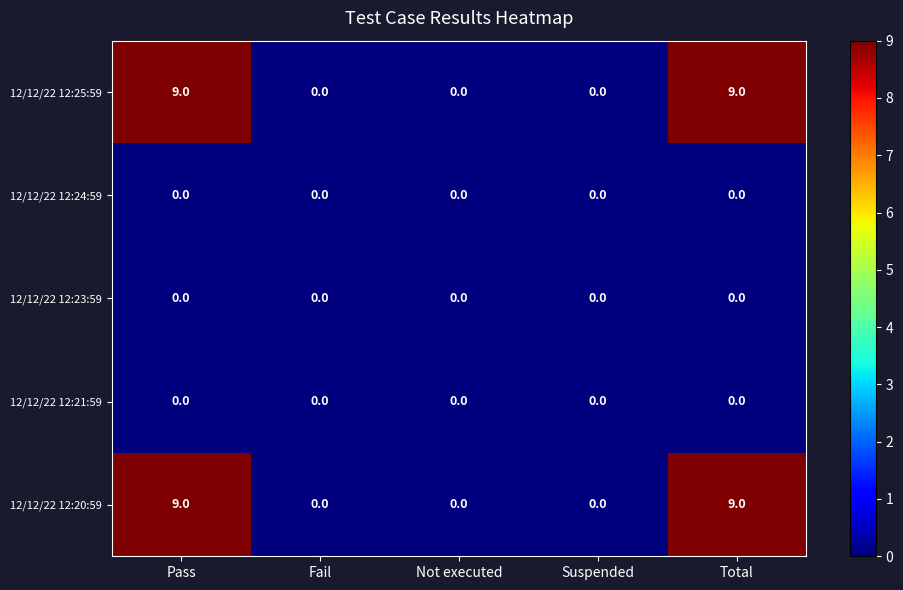

What is the greatest value displayed?

9